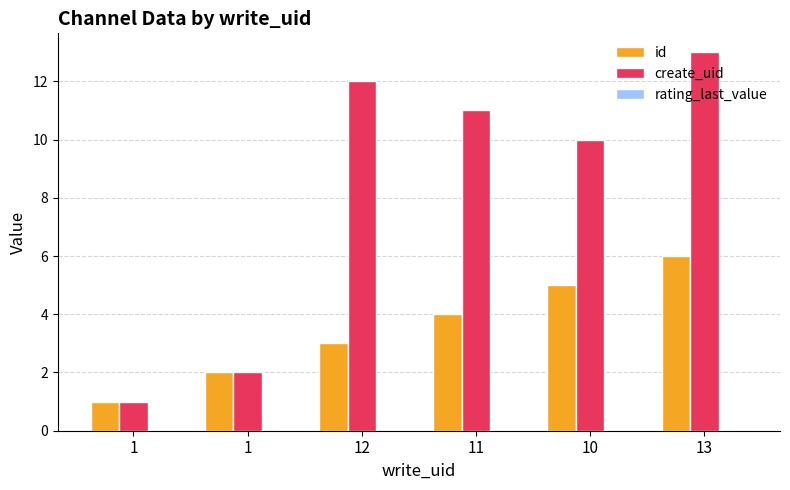

What is the label of the 5th bar from the right?

1